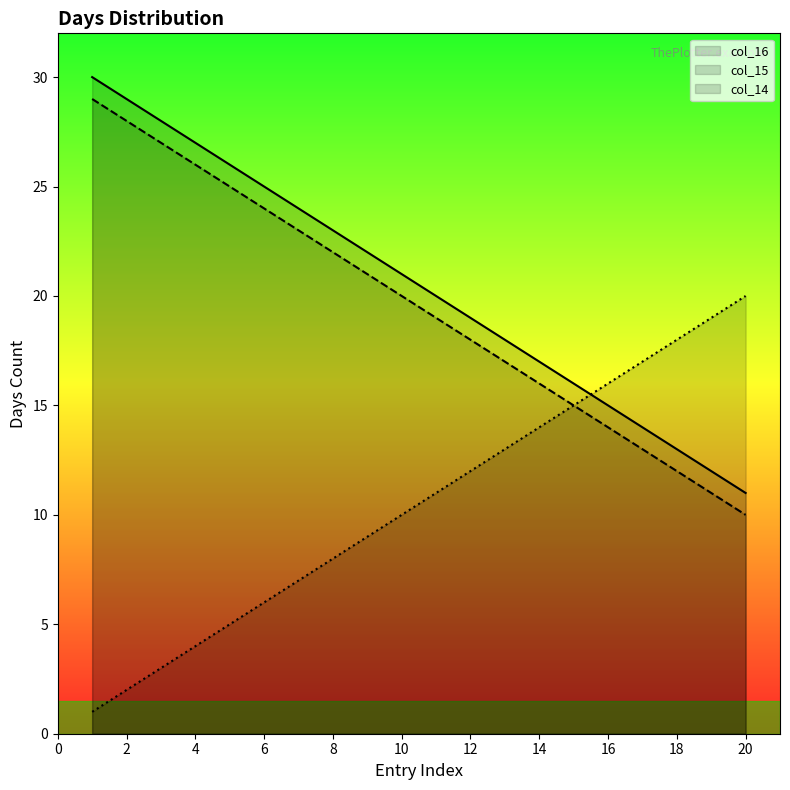

What is the difference between the highest and lowest values at 16?

2